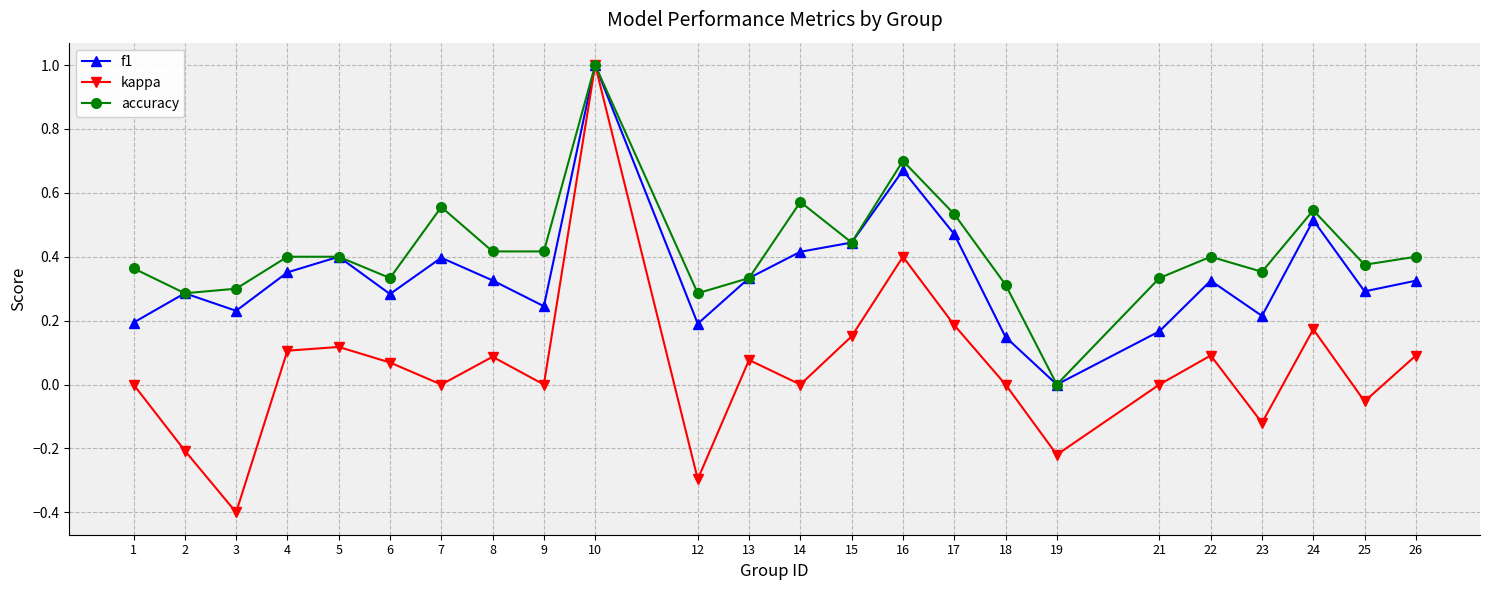

At 12, list the series in order from smallest to largest.

kappa, f1, accuracy